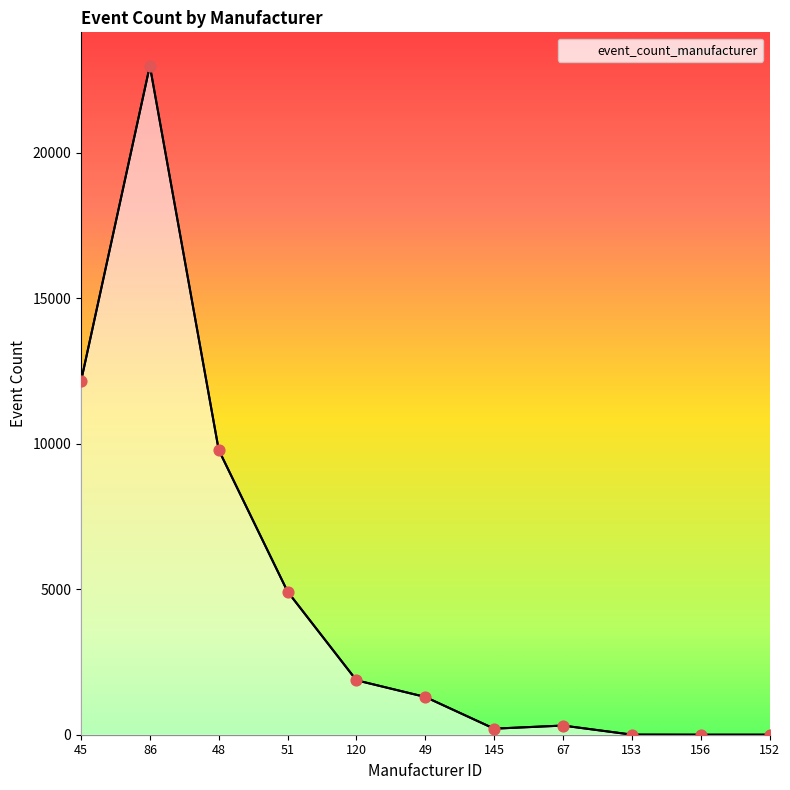

What is the change in value from 51 to 153?

-4916